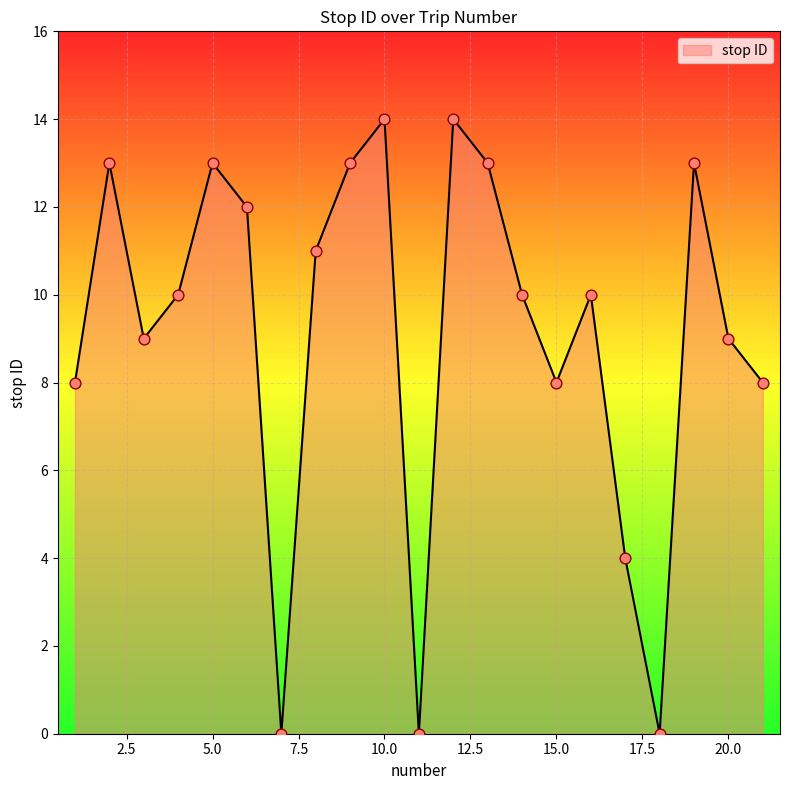

What is the greatest value displayed?

14